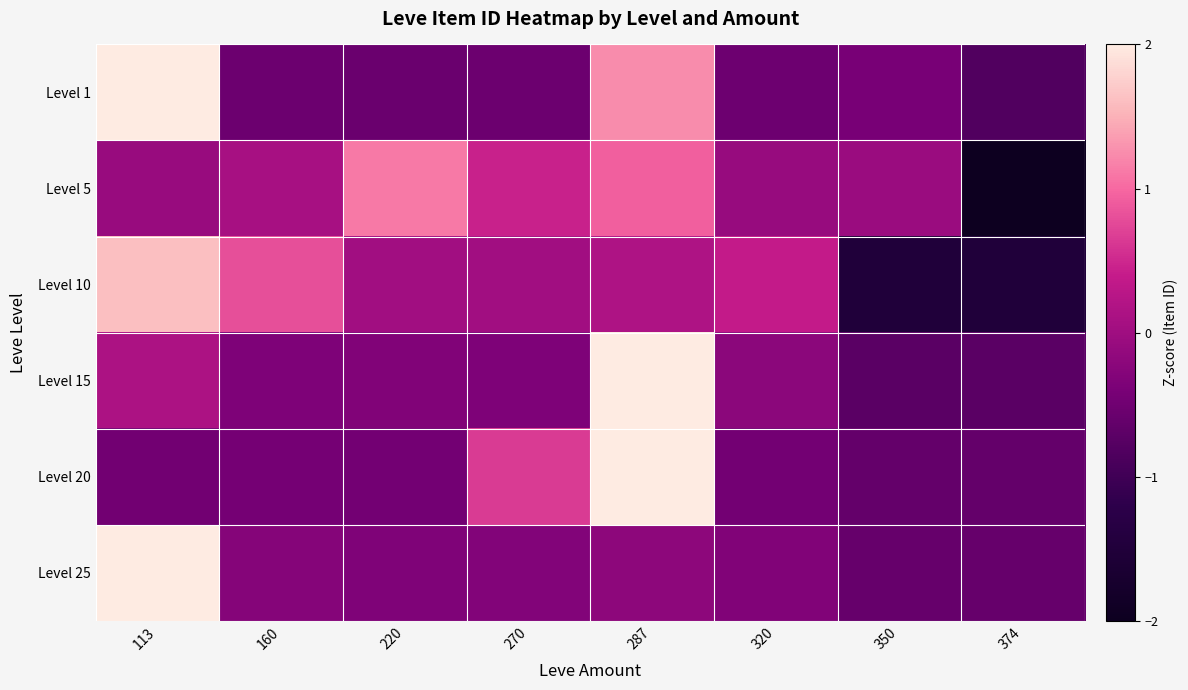

Reading left to right, list all the values displayed in this chart.

Level 1: 113=2.1	160=-0.5	220=-0.6	270=-0.5	287=1.2	320=-0.5	350=-0.4	374=-0.8
Level 5: 113=-0.1	160=0.1	220=1.1	270=0.4	287=0.9	320=-0.1	350=-0.1	374=-2.4
Level 10: 113=1.6	160=0.8	220=0.0	270=0.0	287=0.2	320=0.4	350=-1.5	374=-1.5
Level 15: 113=0.1	160=-0.4	220=-0.3	270=-0.4	287=2.6	320=-0.2	350=-0.7	374=-0.7
Level 20: 113=-0.5	160=-0.4	220=-0.5	270=0.7	287=2.4	320=-0.5	350=-0.6	374=-0.6
Level 25: 113=2.6	160=-0.3	220=-0.3	270=-0.3	287=-0.2	320=-0.3	350=-0.6	374=-0.6